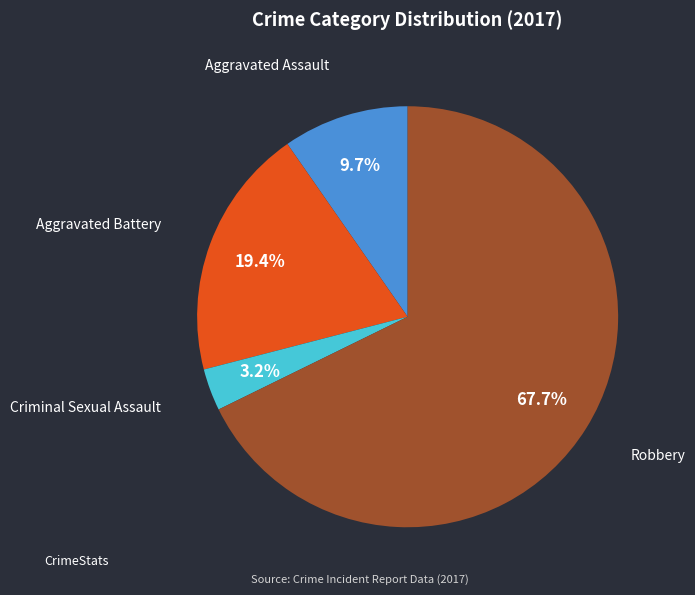

What percentage is the Robbery slice, to the nearest percent?

68%